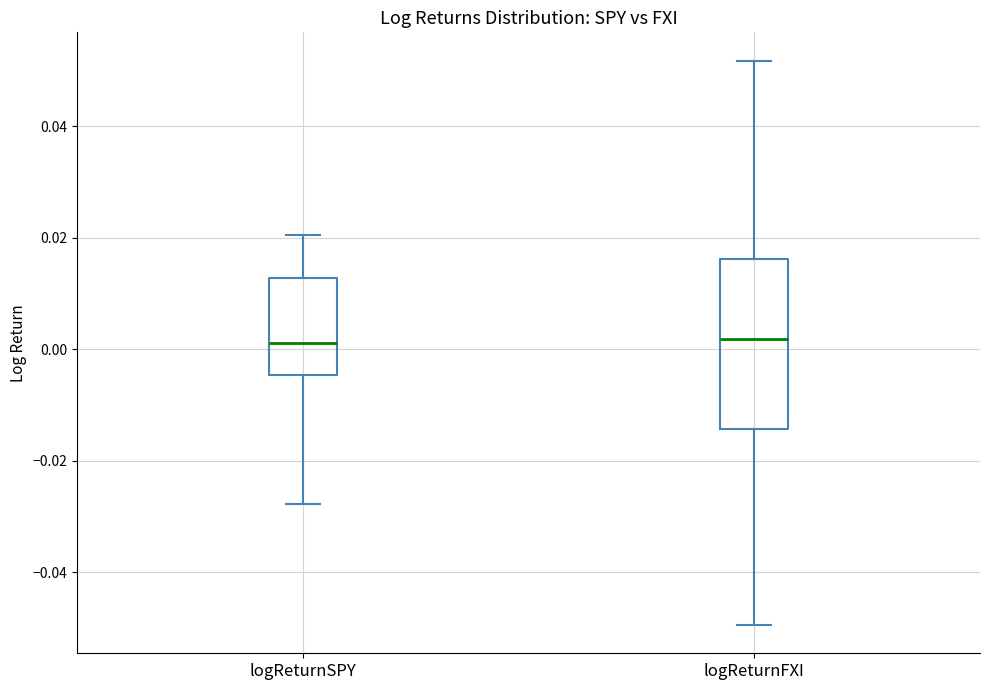

Reading left to right, transcribe this box plot: for each box, give where its median line is, the range the box spans, and where its two whiskers end, as read against the y-axis. The values are not printed on the chart, so give them approximately, as read against the axis.

logReturnSPY: median 0.002, box -0.004 to 0.012, whiskers -0.028 to 0.020
logReturnFXI: median 0.002, box -0.014 to 0.016, whiskers -0.050 to 0.052